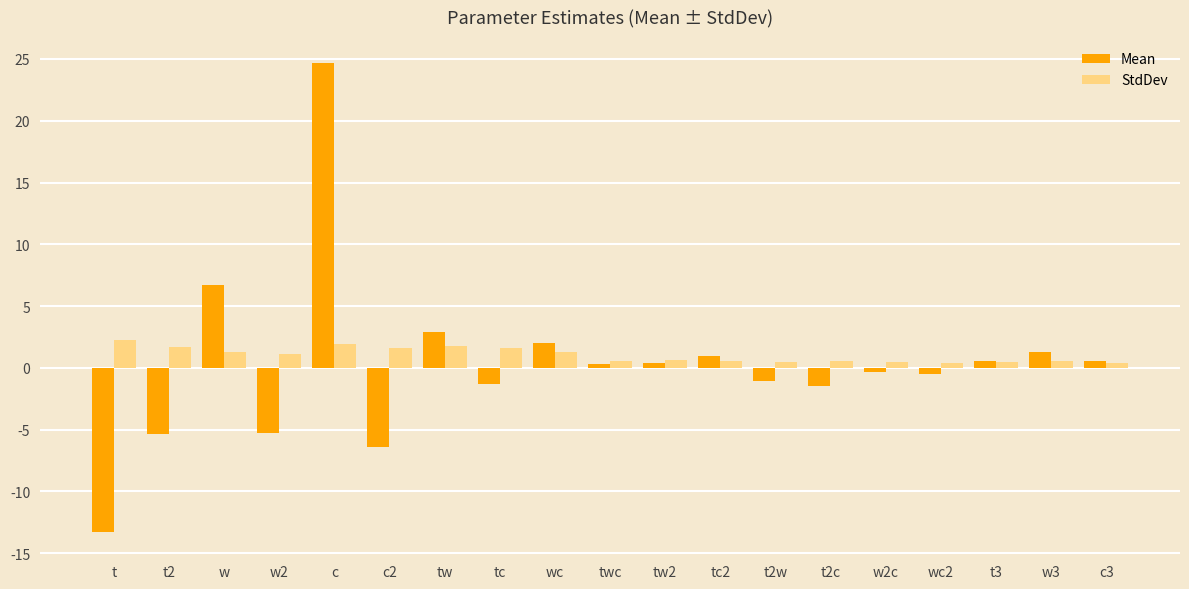

Read the StdDev value at c.

1.9